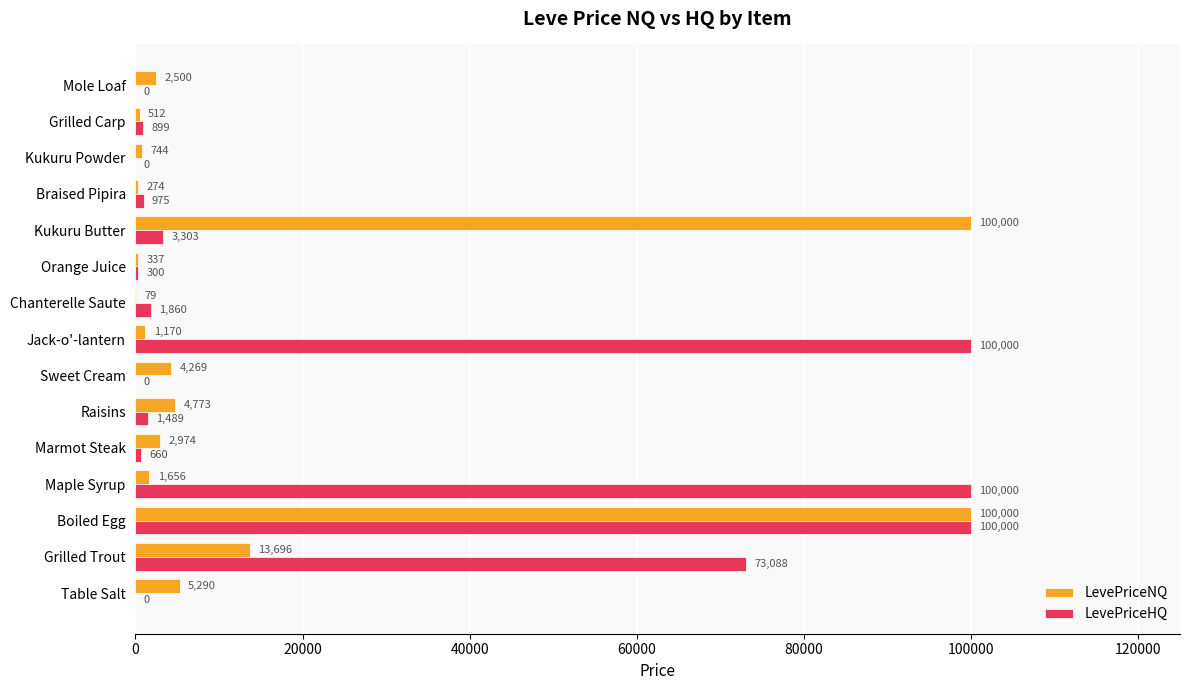

At which label is LevePriceNQ closest to 50039?

Grilled Trout